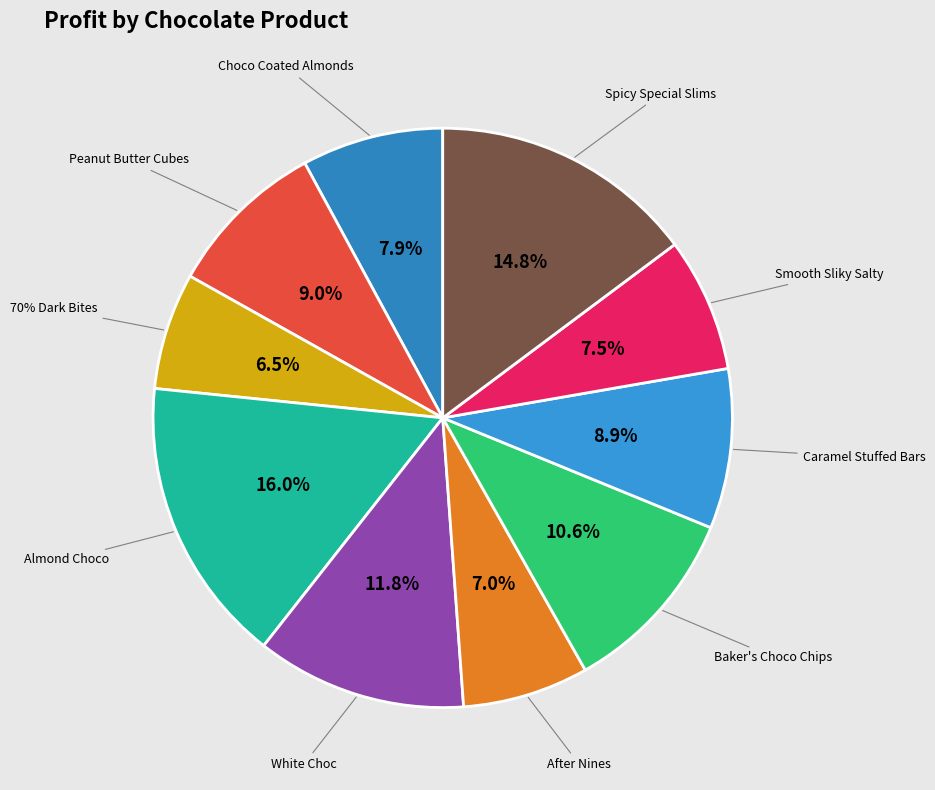

What percentage do Almond Choco and Smooth Sliky Salty together represent?

23.5%